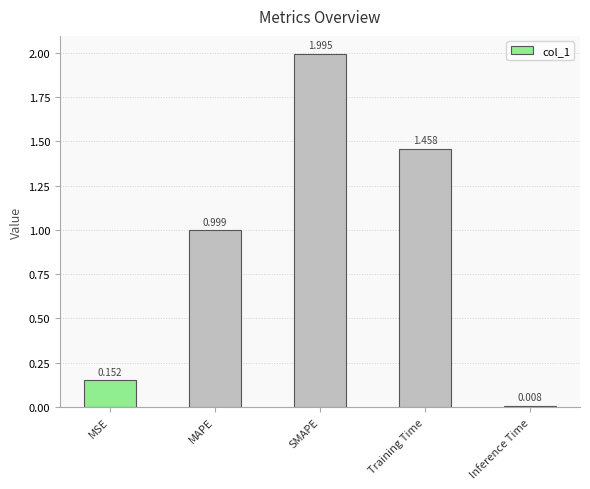

Which label corresponds to the largest value in the chart?

SMAPE